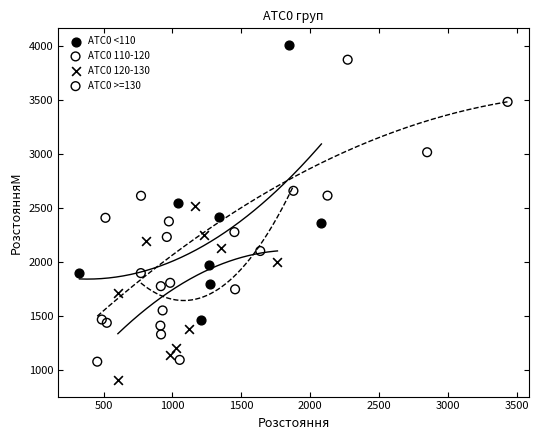

Which series reaches the minimum Y coordinate?

АТС0 120-130